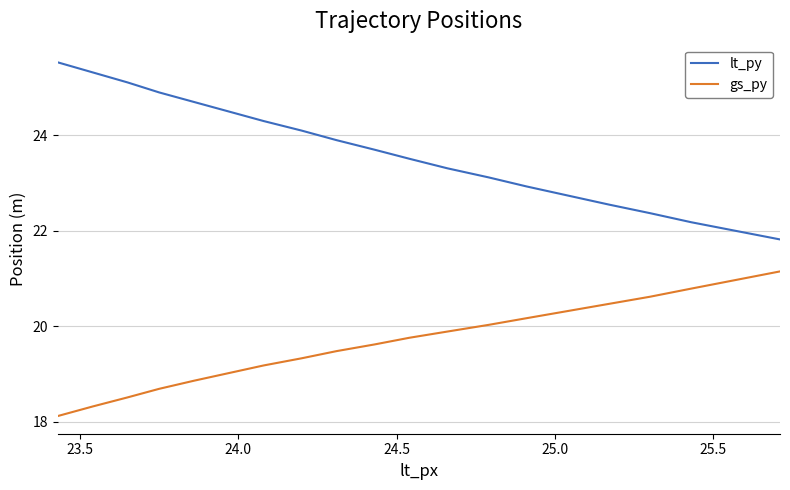

Which series has the largest total across all categories?

lt_py